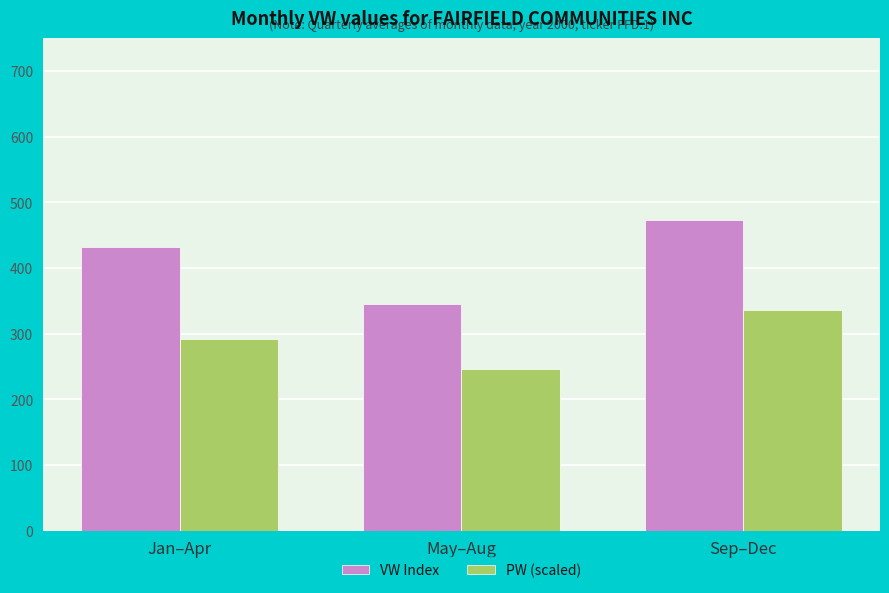

What is the total value across all series at Sep–Dec?

808.8